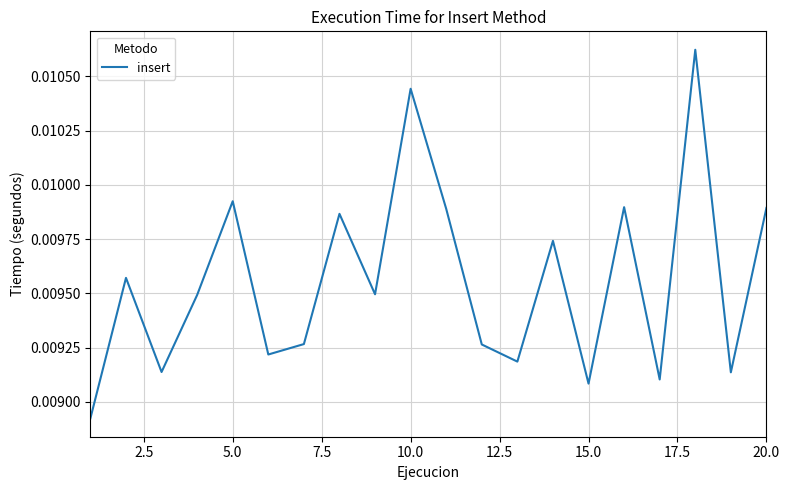

What is the sum of all values?

0.2